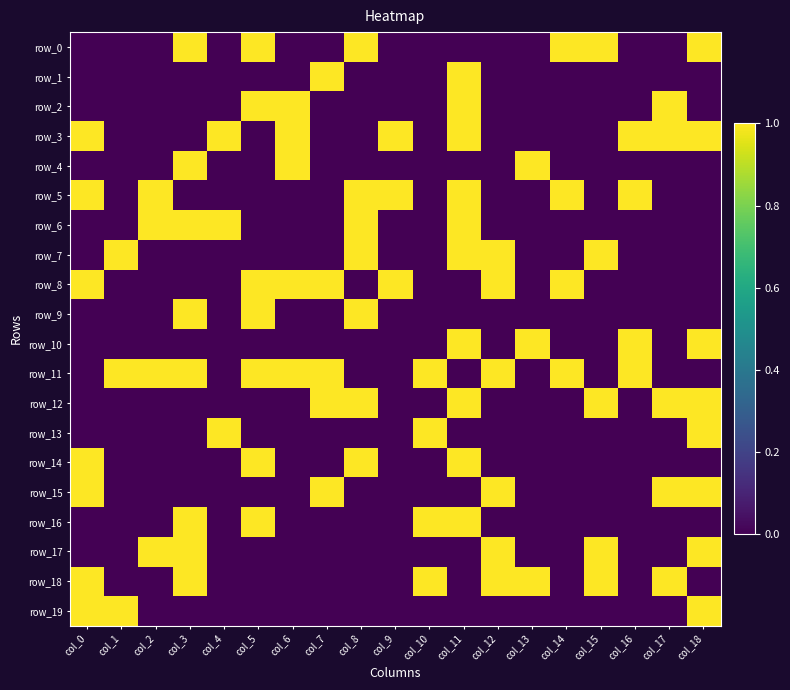

Between col_14 and col_17, which series saw the biggest shift?

row_0